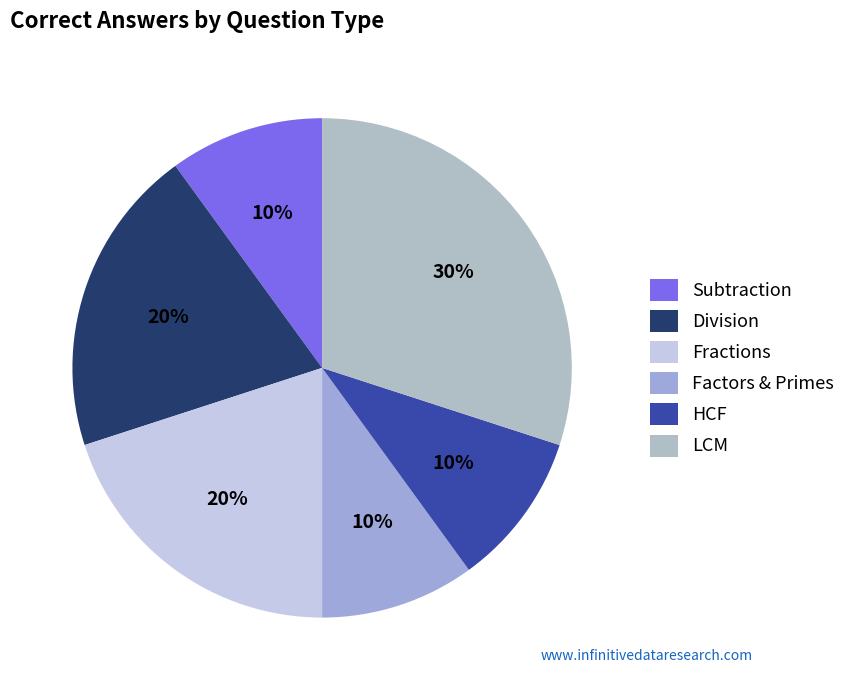

To the nearest percent, what percentage of the pie is Factors & Primes?

10%